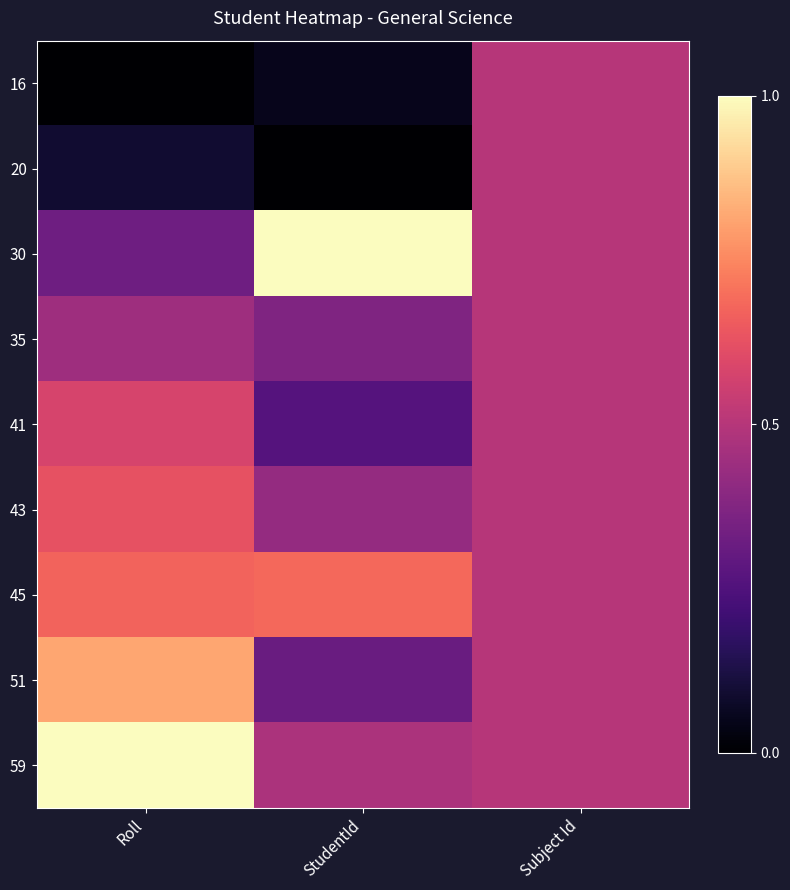

What is the total value across all series at Subject Id?

4.5